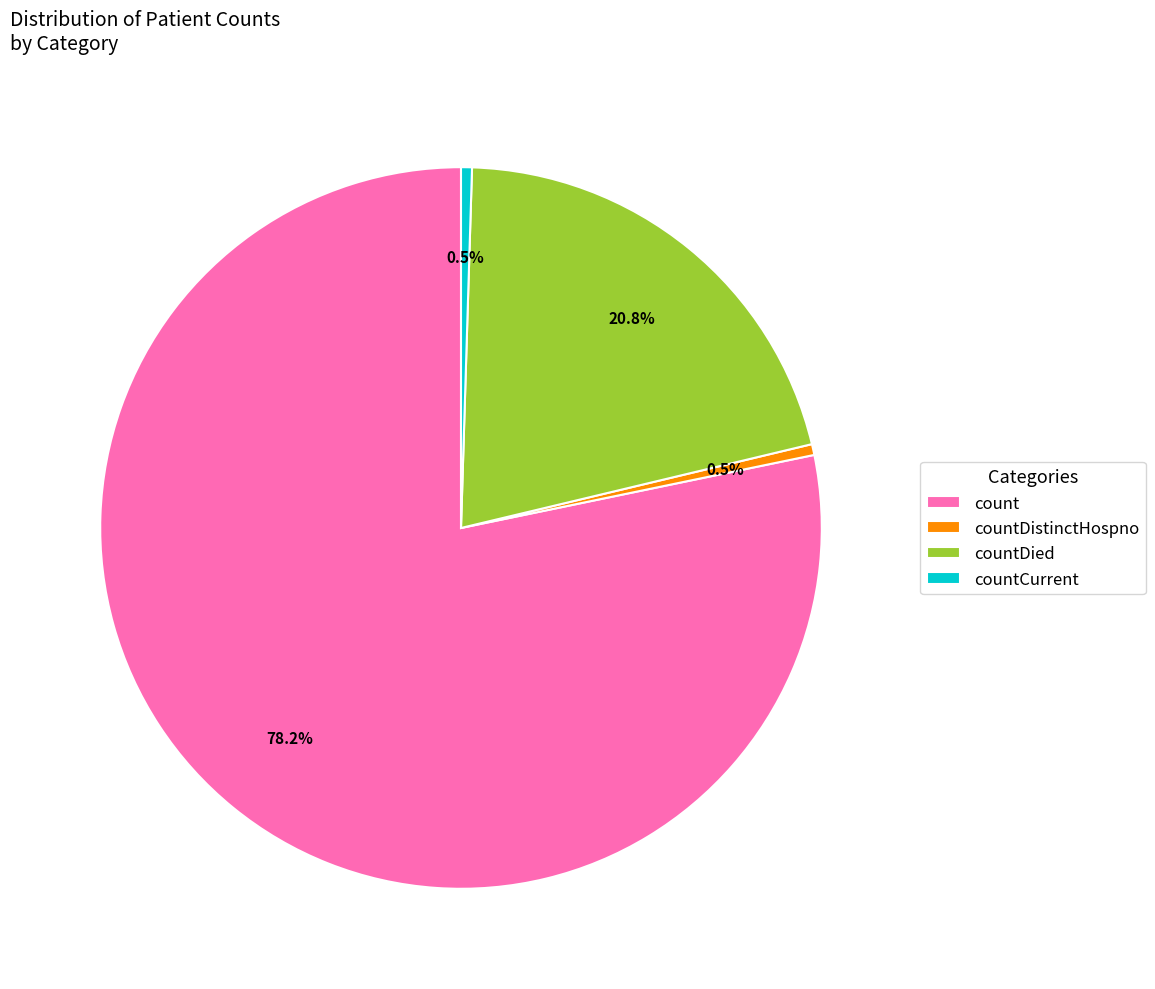

To the nearest percent, what is the difference between the count and countDied slice percentages?

57%